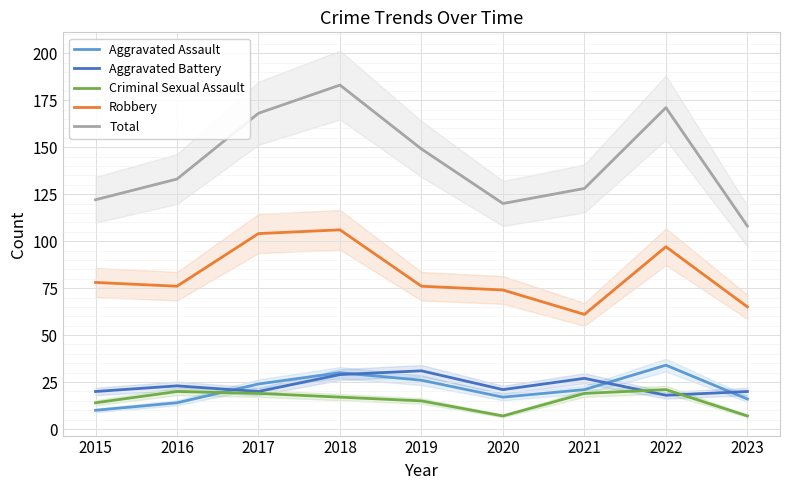

What is the value of the Aggravated Assault point at the 1st from the left?

10